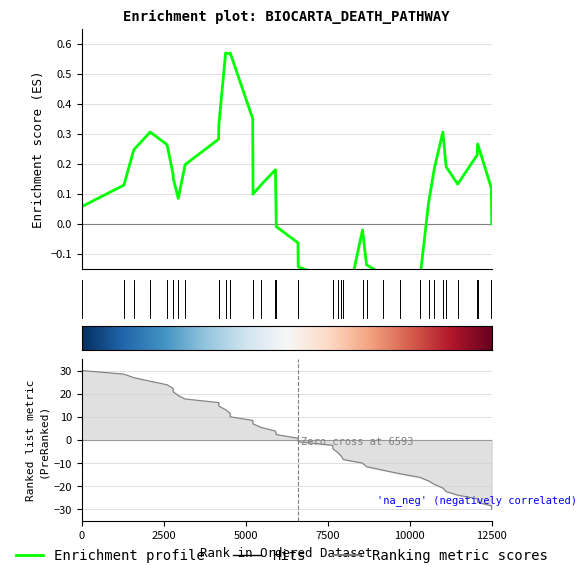

Does the chart have visible grid lines?

Yes